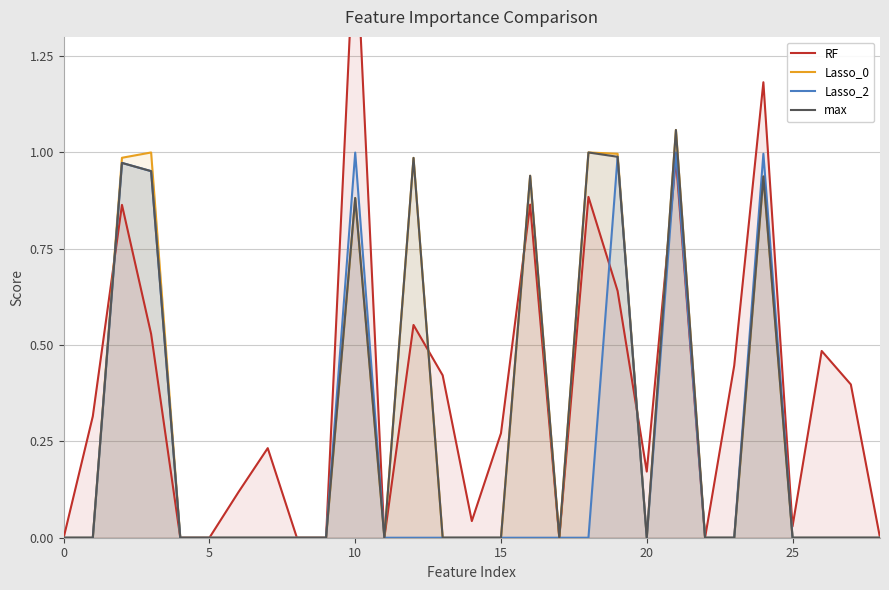

Rank the series by their maximum value, from lowest to highest.

Lasso_2, Lasso_0, max, RF